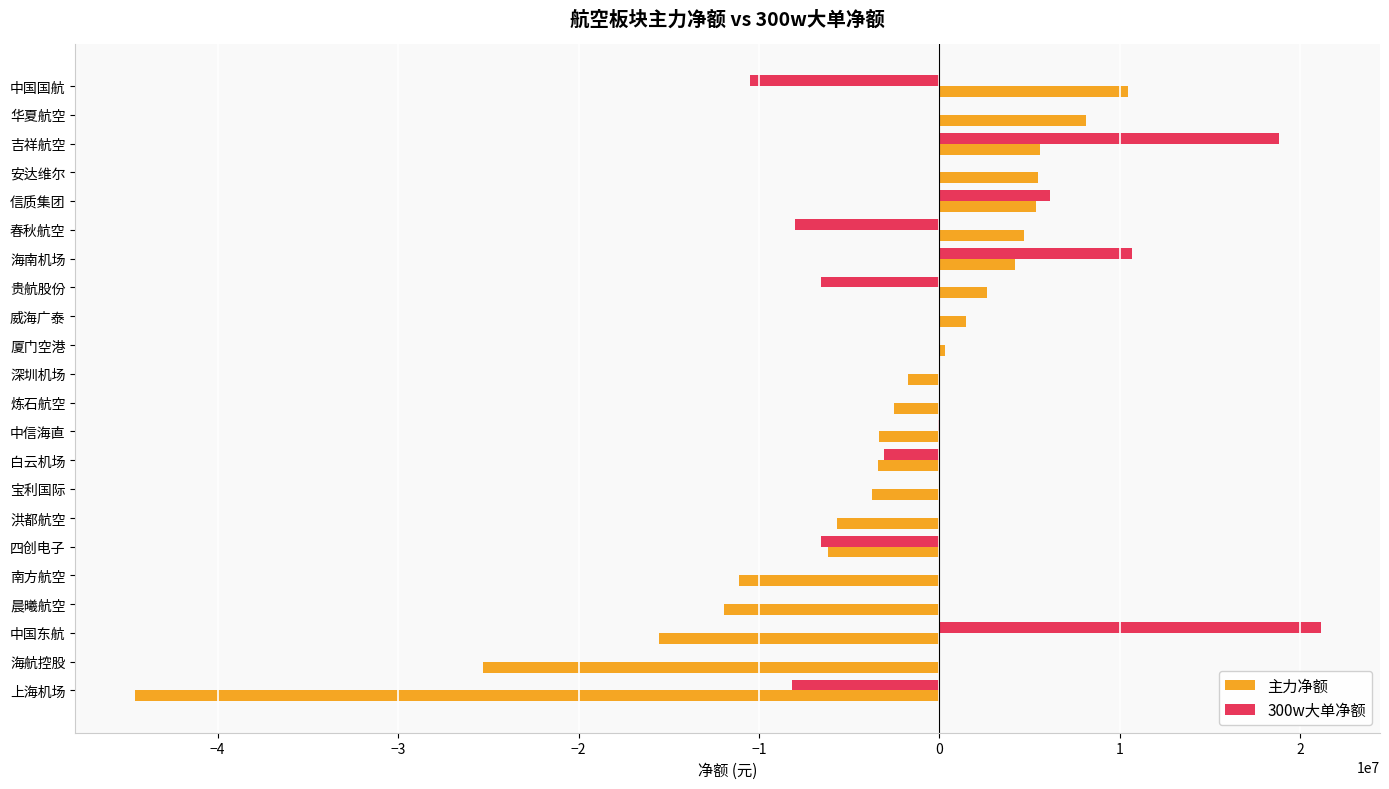

At which label does 主力净额 reach its peak?

中国国航